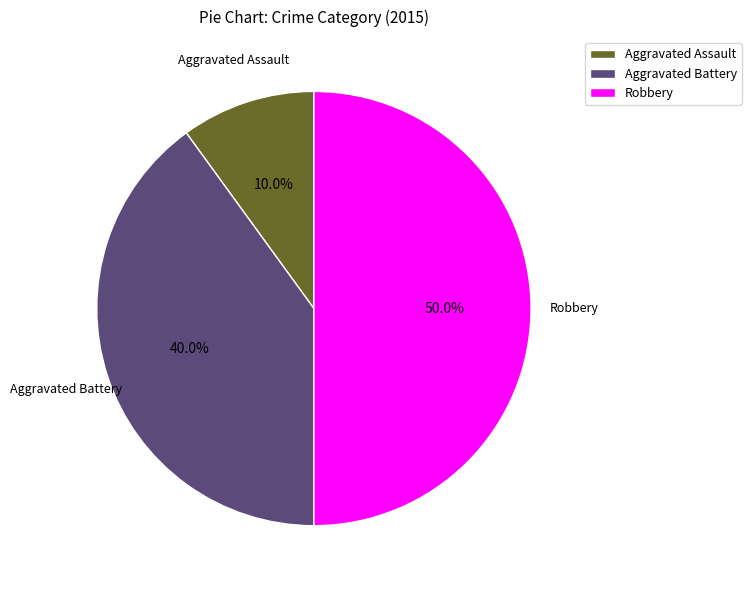

To the nearest percent, what portion does Robbery represent?

50%